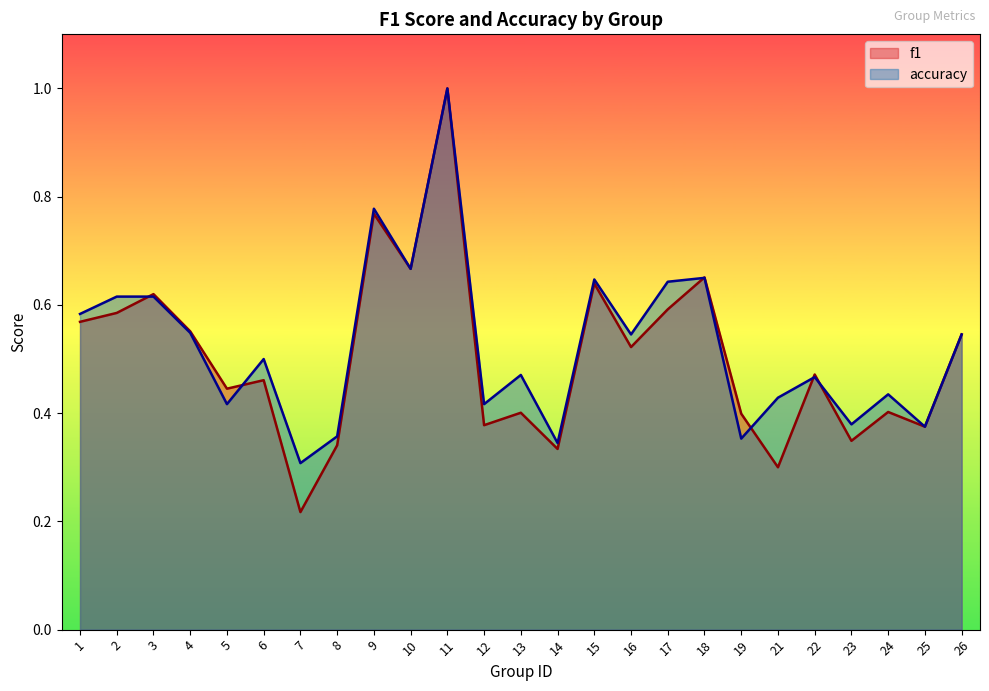

Is it true that accuracy equals 0.6 at 1?

True